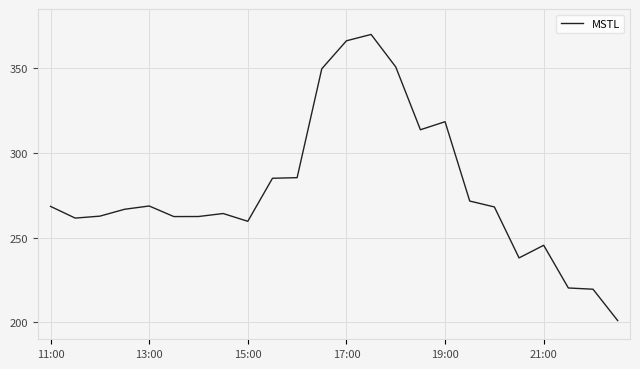

What is the maximum value shown in the chart?

370.0